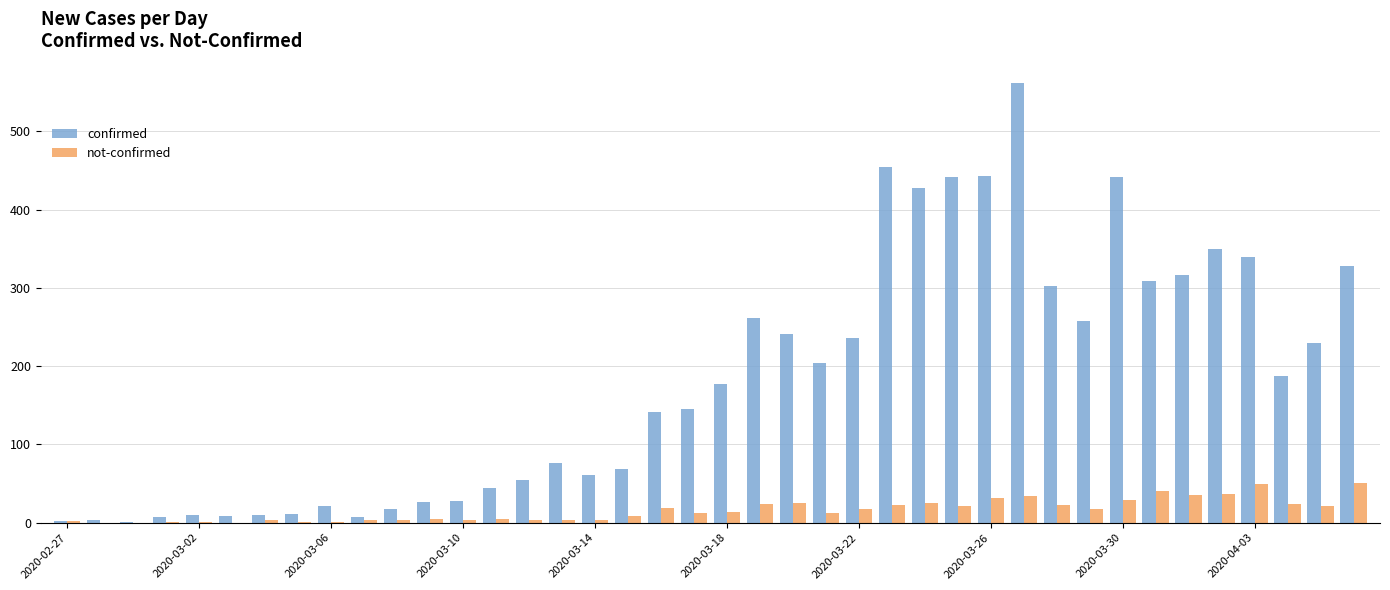

What is the sum of all confirmed values?

7256